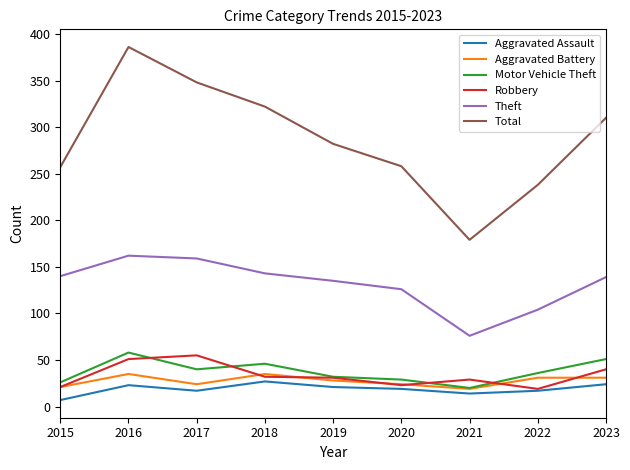

True or false: Aggravated Battery has a value of 19 at 2021.

True